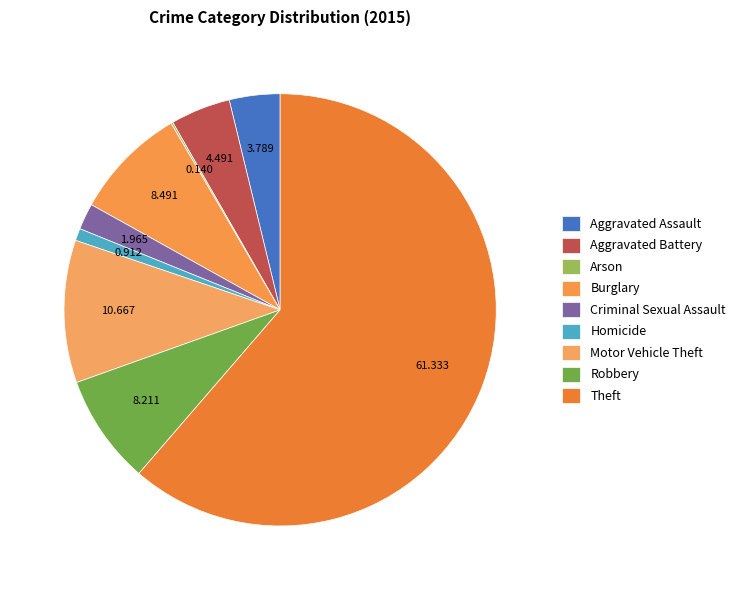

Which category has the biggest portion of the pie?

Theft